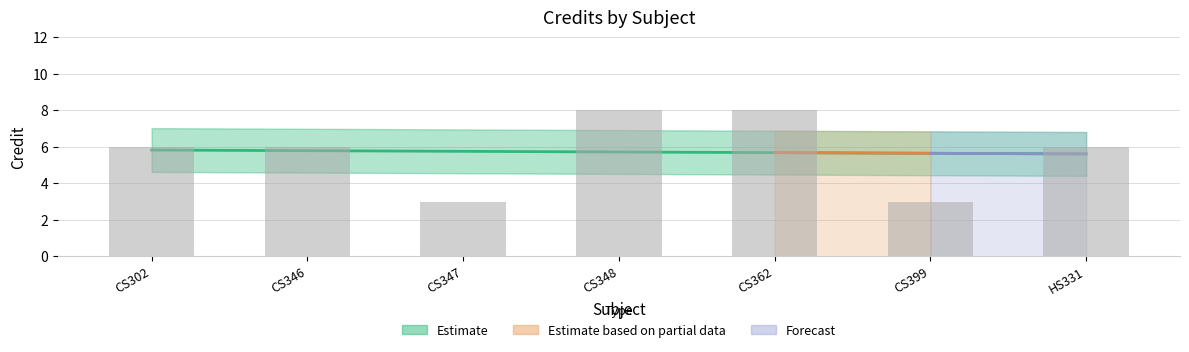

What is the minimum value shown in the chart?

3